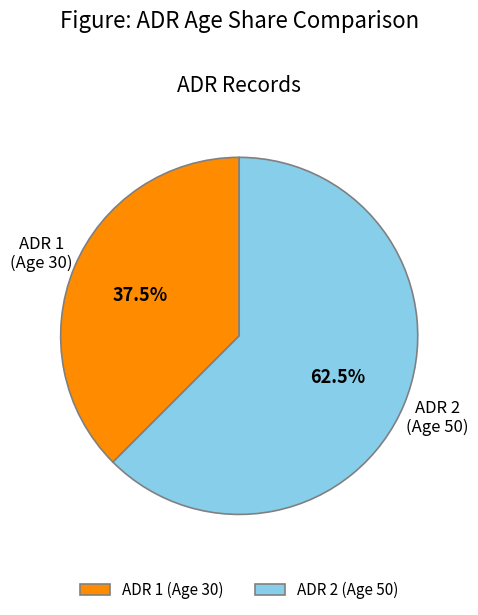

Count the number of slices in the pie.

2